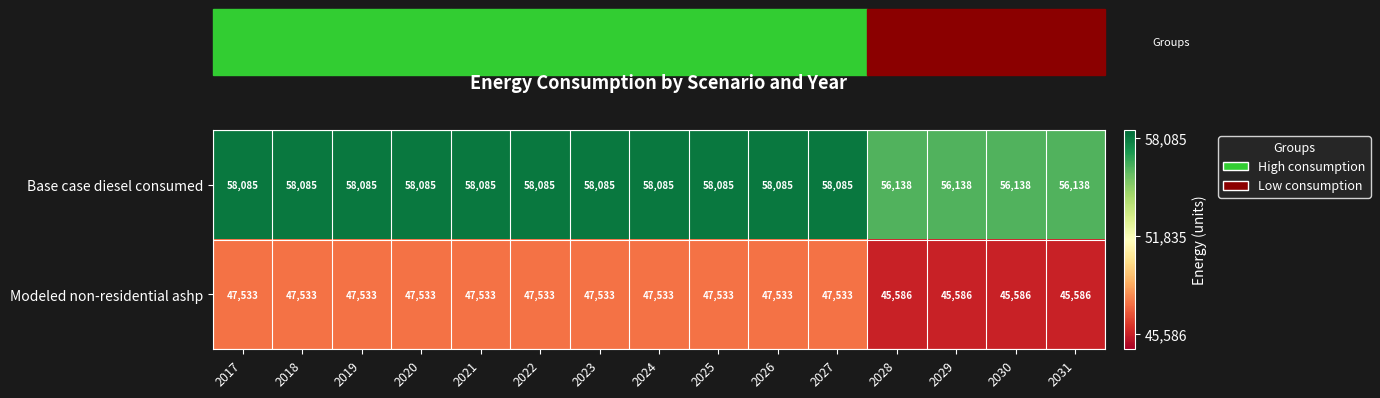

What is the difference between the highest and lowest values at 2018?

10552